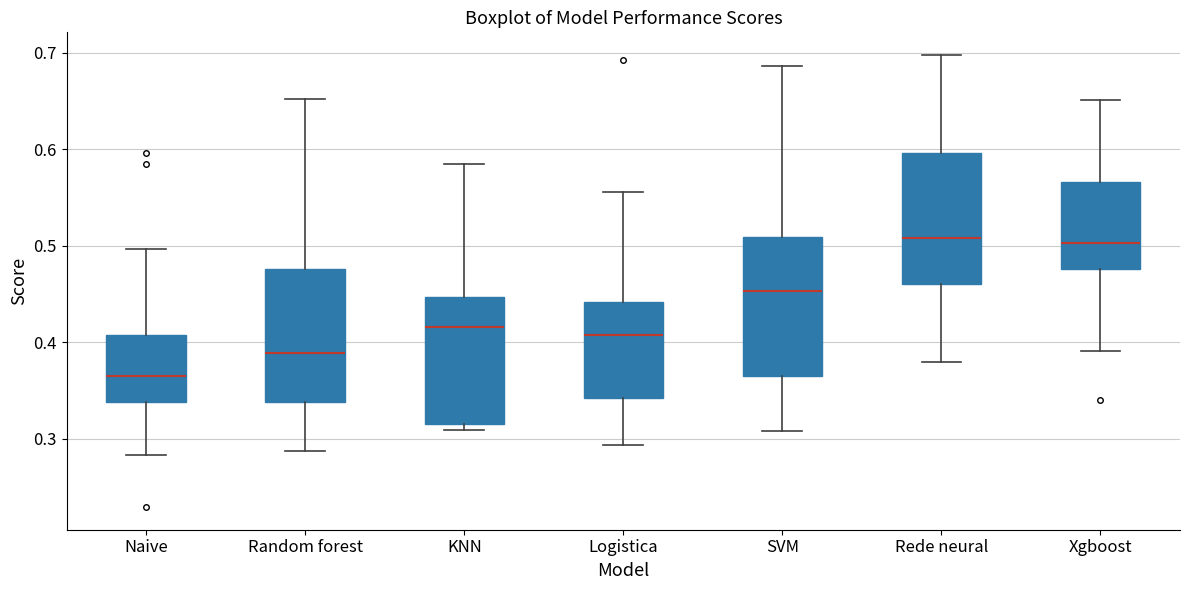

Reading left to right, transcribe this box plot: for each box, give where its median line is, the range the box spans, and where its two whiskers end, as read against the y-axis. The values are not printed on the chart, so give them approximately, as read against the axis.

Naive: median 0.36, box 0.34 to 0.41, whiskers 0.28 to 0.50
Random forest: median 0.39, box 0.34 to 0.48, whiskers 0.29 to 0.65
KNN: median 0.42, box 0.32 to 0.45, whiskers 0.31 to 0.59
Logistica: median 0.41, box 0.34 to 0.44, whiskers 0.29 to 0.56
SVM: median 0.45, box 0.36 to 0.51, whiskers 0.31 to 0.69
Rede neural: median 0.51, box 0.46 to 0.60, whiskers 0.38 to 0.70
Xgboost: median 0.50, box 0.48 to 0.57, whiskers 0.39 to 0.65